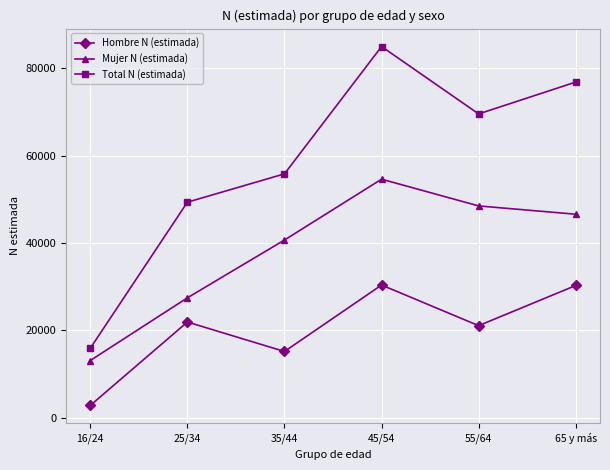

What is the highest value of the Hombre N (estimada) series?

30383